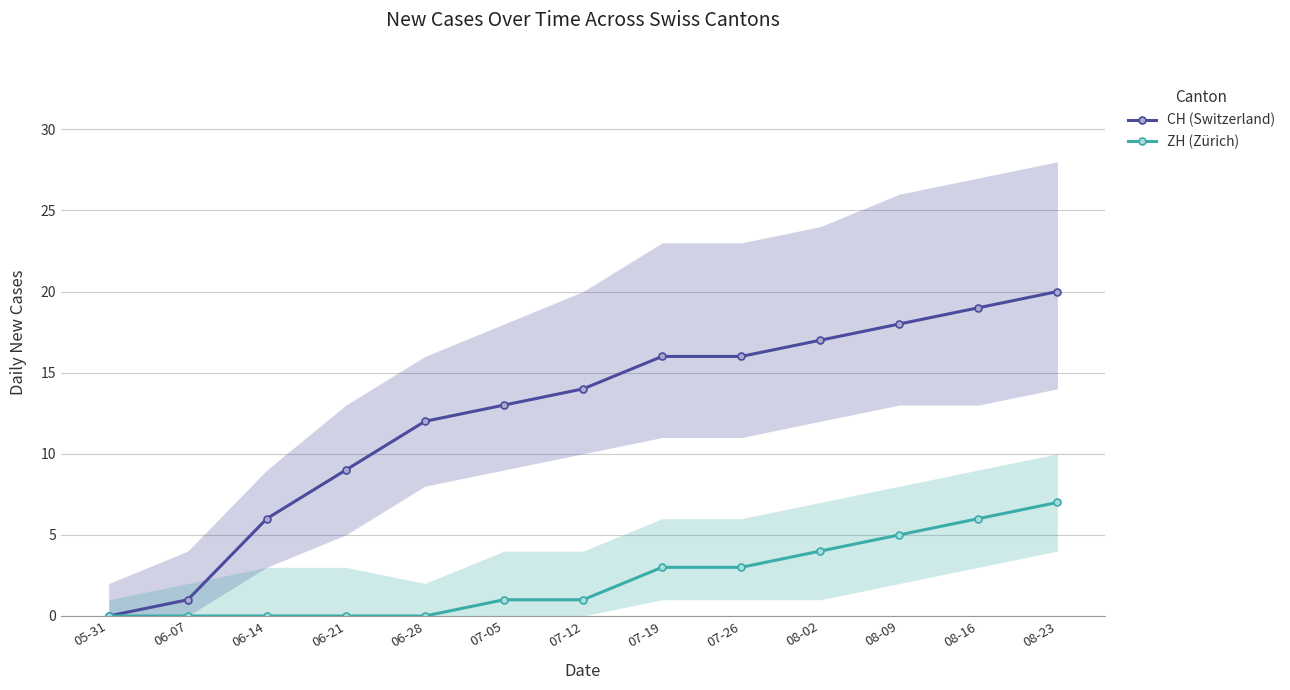

What is the difference between the maximum and minimum values in the CH (Switzerland) series?

20